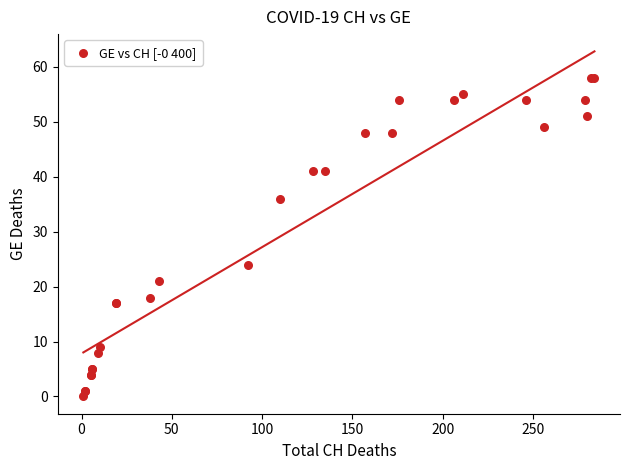

What Y value in the scatter plot is closest to 29?

24